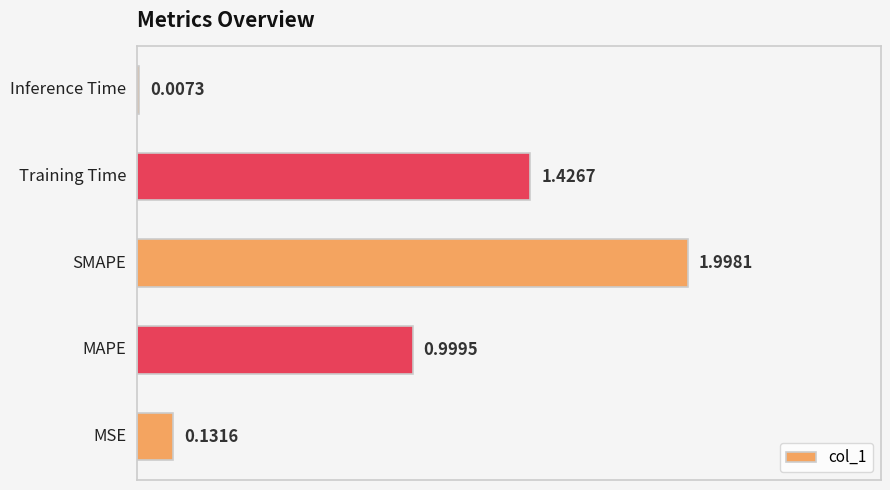

What is the sum of all values?

4.6